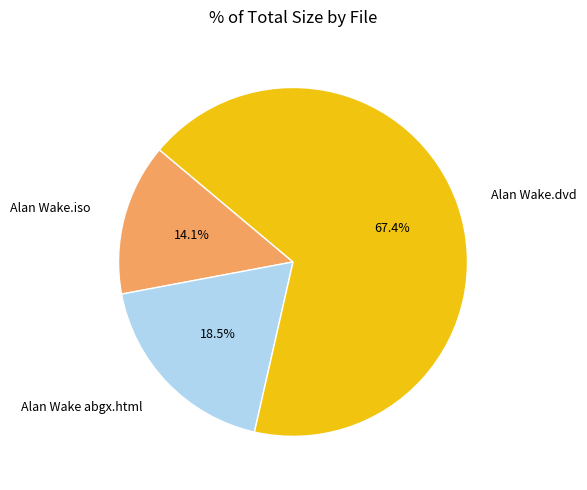

Is there a majority slice in this chart?

Yes